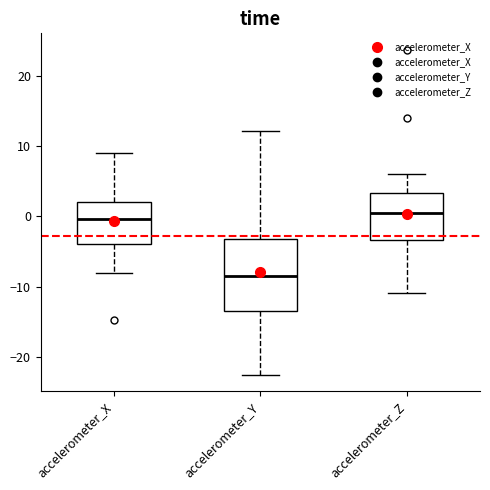

Reading left to right, read every box against the y-axis: the position of its median line, the range the box covers, and the ends of its whiskers. The values are not printed on the chart, so give them approximately, as read against the axis.

accelerometer_X: median 0, box -4 to 2, whiskers -8 to 9
accelerometer_Y: median -8, box -13 to -3, whiskers -23 to 12
accelerometer_Z: median 0, box -3 to 3, whiskers -11 to 6